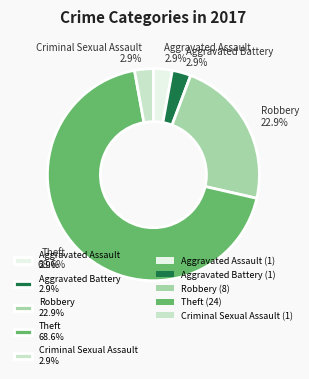

To the nearest percent, what percentage of the pie is Aggravated Battery?

3%